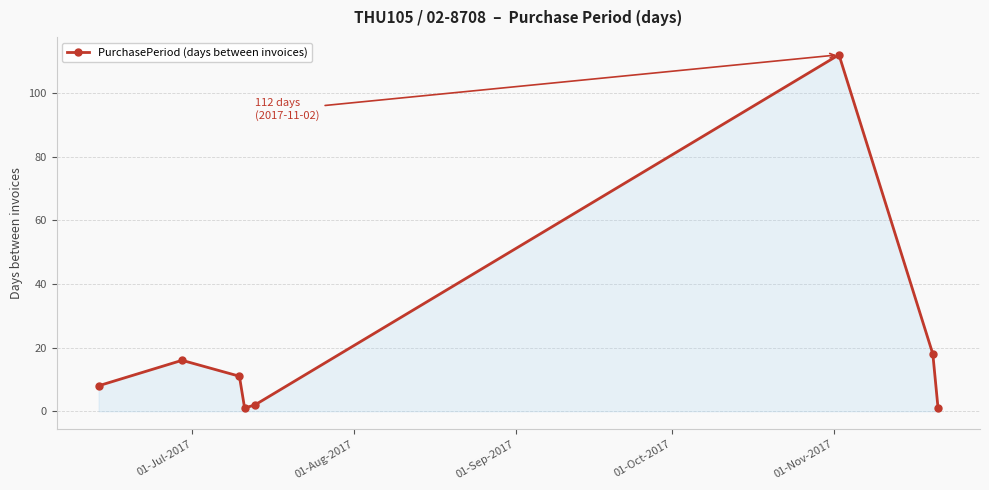

Does the chart have visible grid lines?

Yes